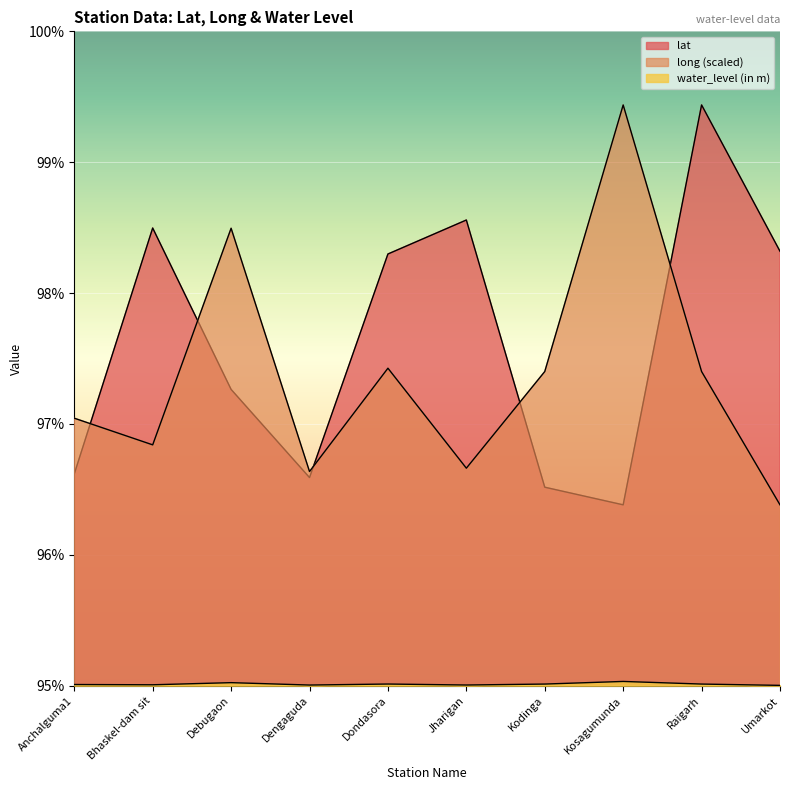

Does the chart display data point markers on the line(s)?

No